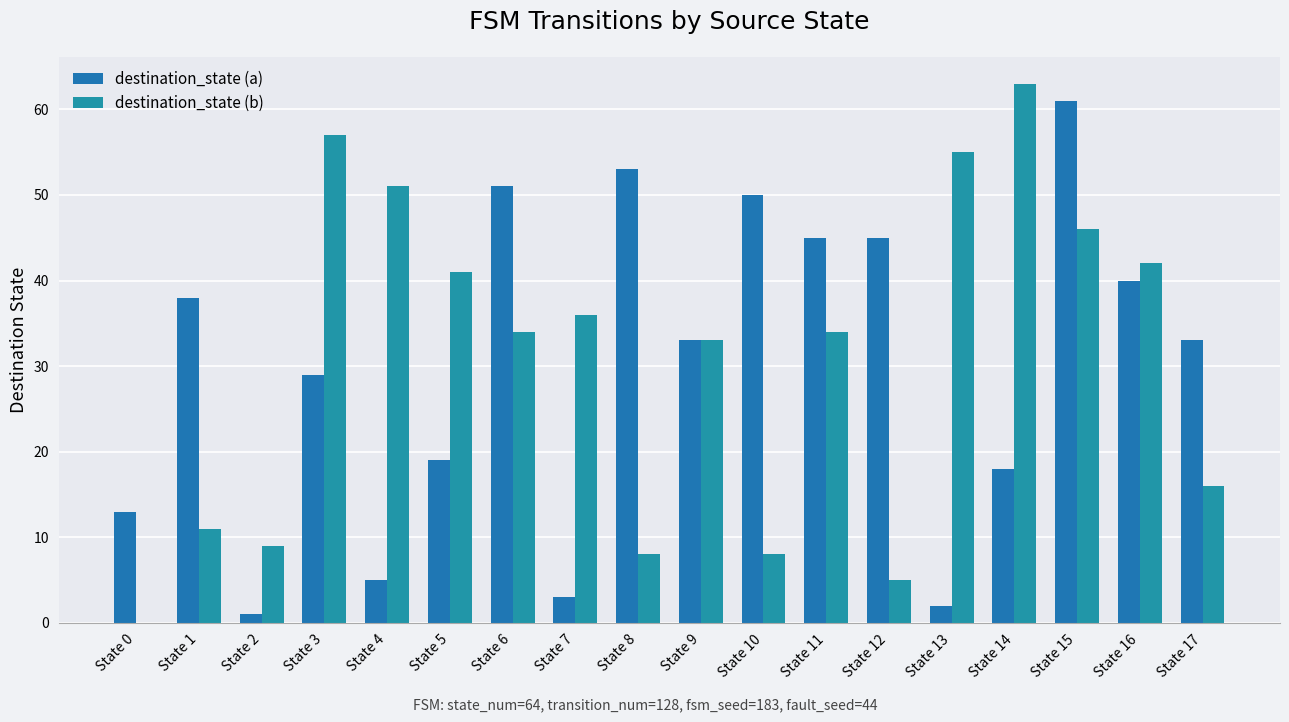

Which series has the widest spread of values?

destination_state (b)